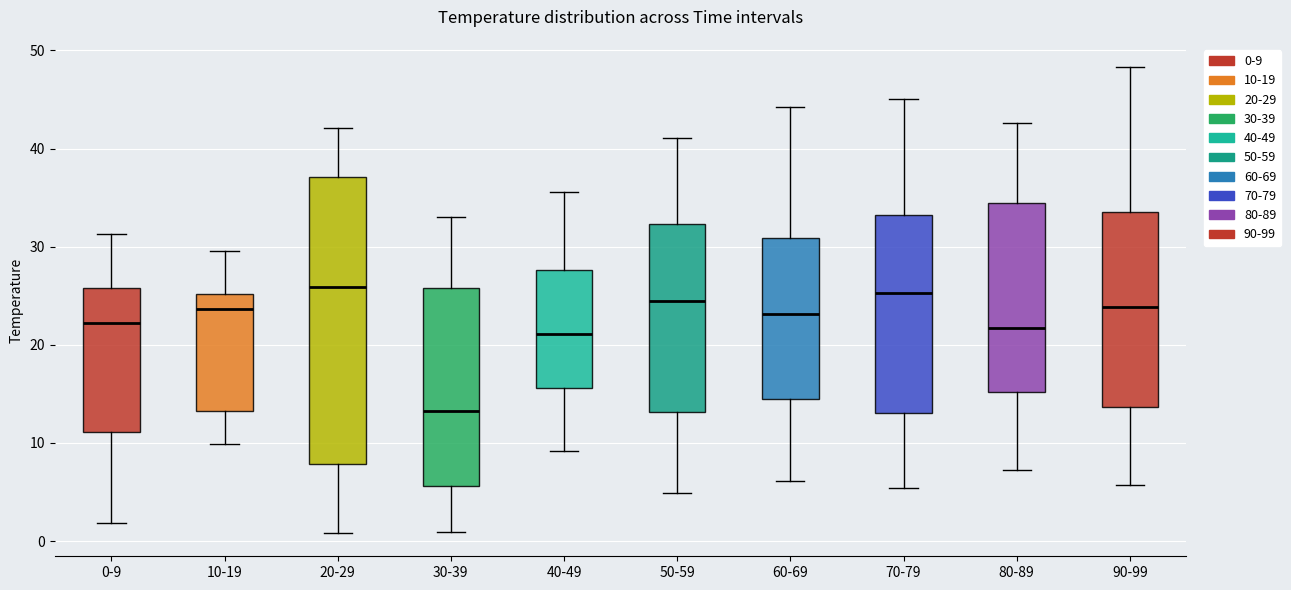

Reading left to right, transcribe this box plot: for each box, give where its median line is, the range the box spans, and where its two whiskers end, as read against the y-axis. The values are not printed on the chart, so give them approximately, as read against the axis.

0-9: median 22, box 11 to 26, whiskers 2 to 31
10-19: median 24, box 13 to 25, whiskers 10 to 30
20-29: median 26, box 8 to 37, whiskers 1 to 42
30-39: median 13, box 6 to 26, whiskers 1 to 33
40-49: median 21, box 16 to 28, whiskers 9 to 36
50-59: median 24, box 13 to 32, whiskers 5 to 41
60-69: median 23, box 14 to 31, whiskers 6 to 44
70-79: median 25, box 13 to 33, whiskers 5 to 45
80-89: median 22, box 15 to 34, whiskers 7 to 43
90-99: median 24, box 14 to 34, whiskers 6 to 48